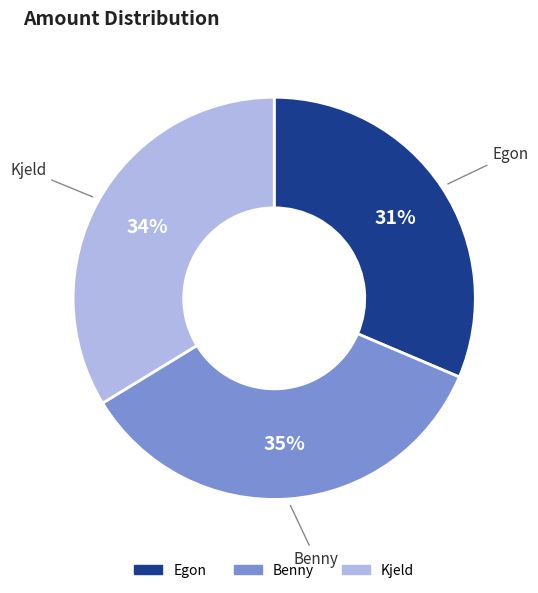

Which slice is the smallest?

Egon